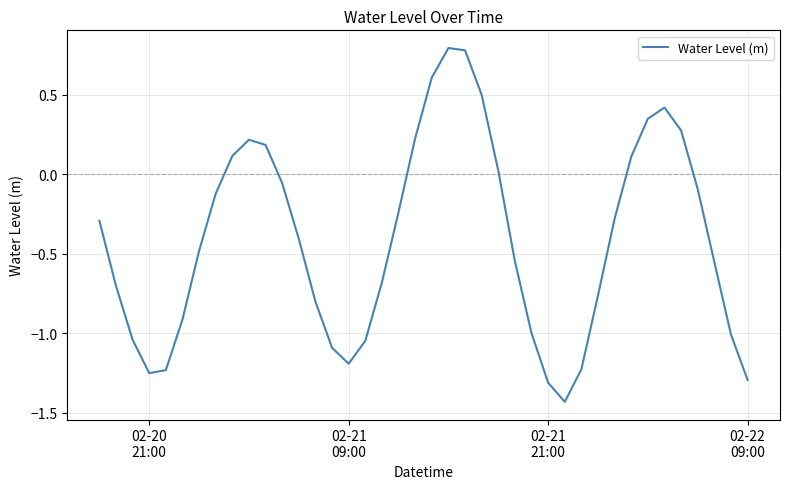

What is the greatest value displayed?

0.8